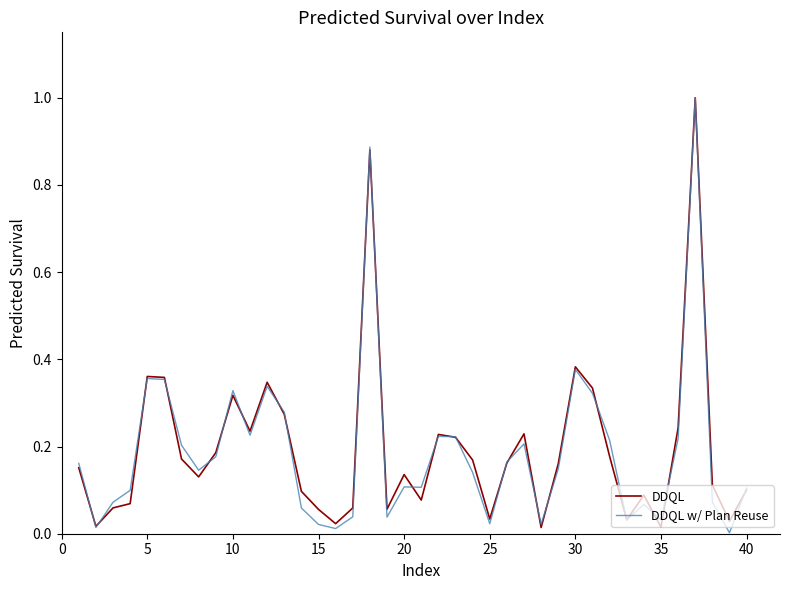

What is the greatest value displayed?

1.0